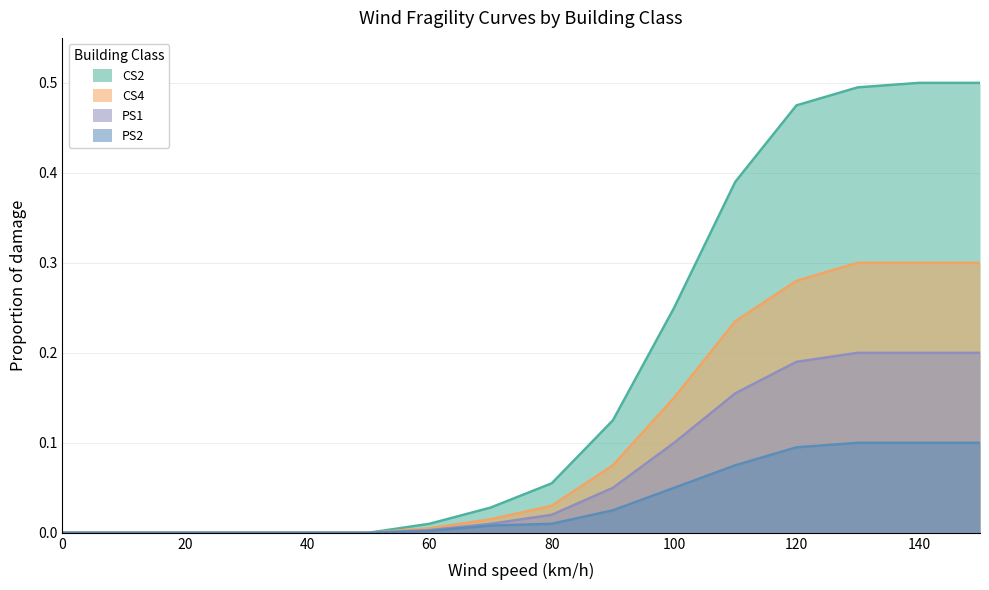

Which category has the highest value in the PS2 series?

130